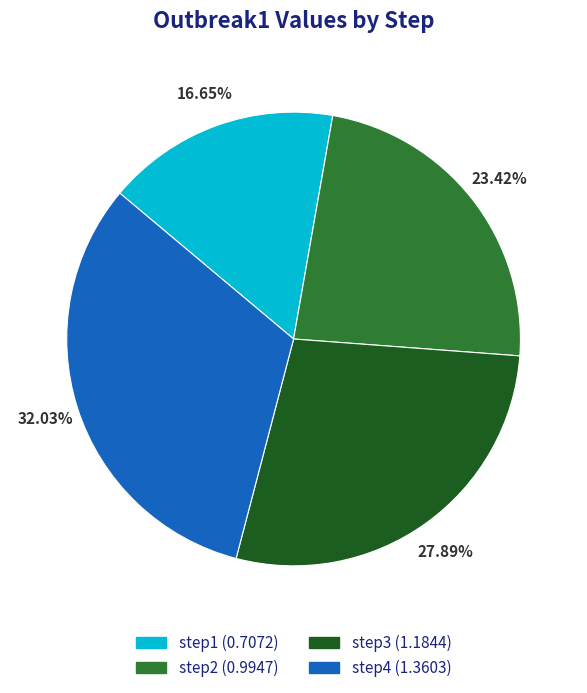

What percentage is NOT represented by step1?

83.3%